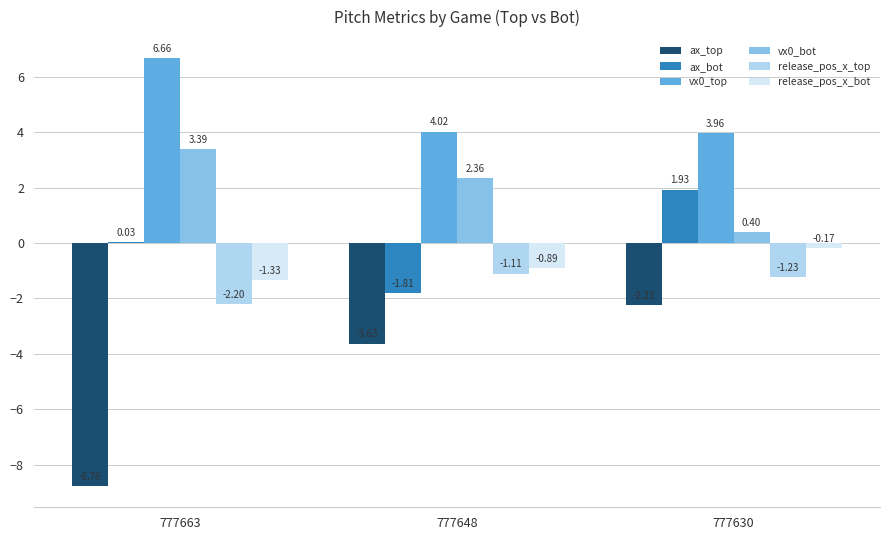

How many groups of bars are there?

3